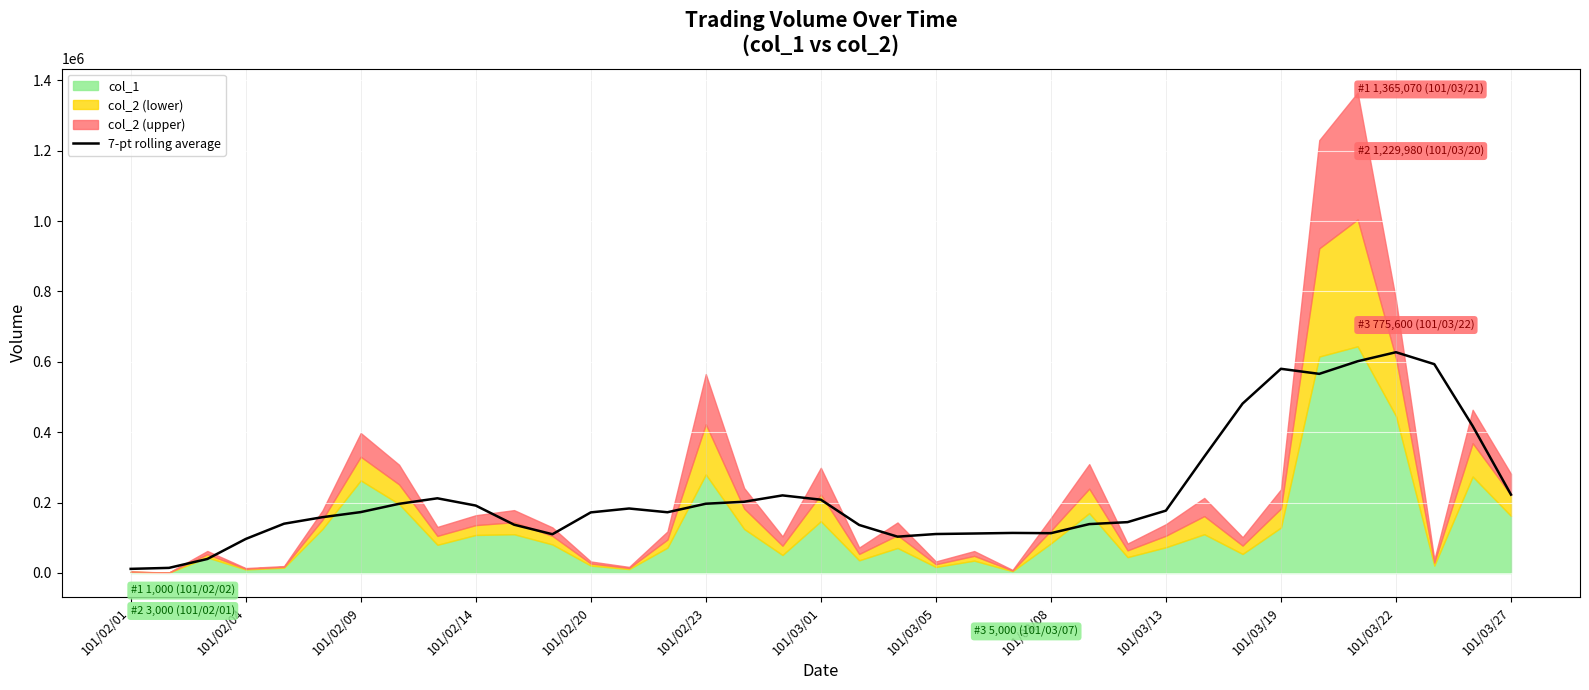

What is the maximum value for 7-pt rolling average?

627295.7